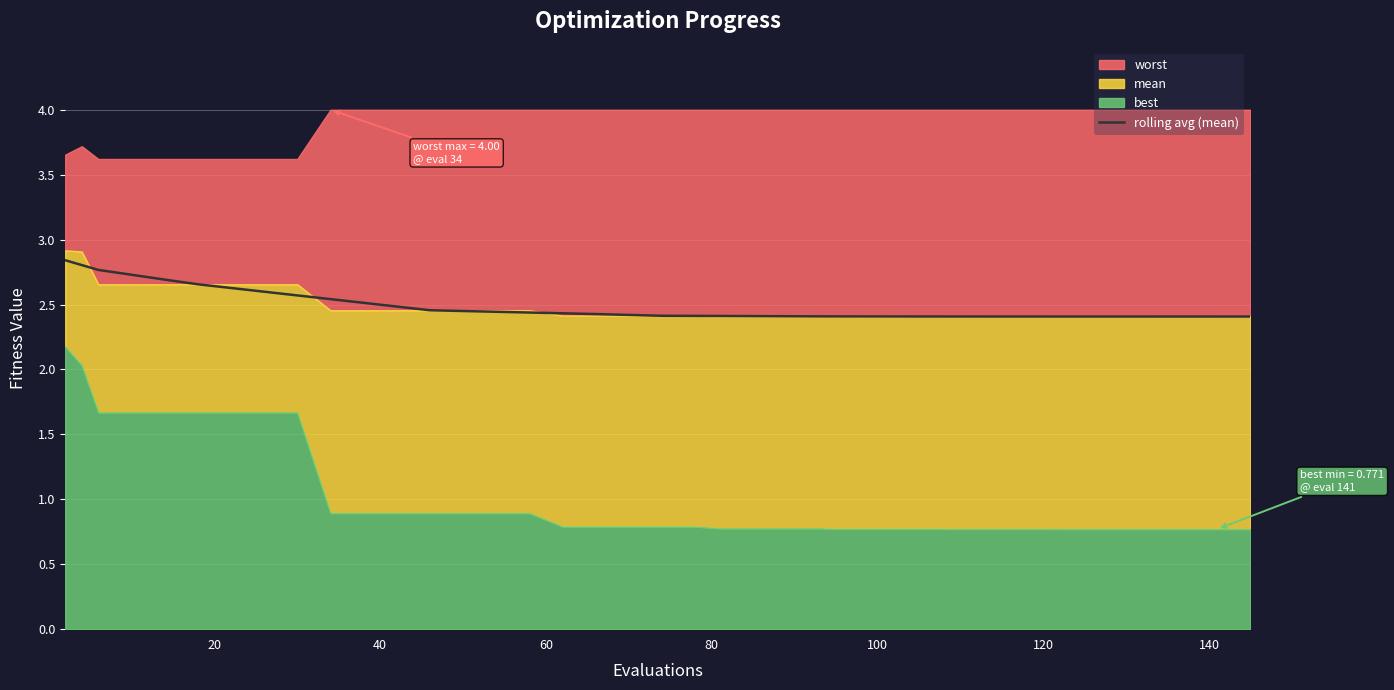

Reading right to left, what are all the values shown in this chart?

2.4	2.4	2.4	2.4	2.4	2.4	2.4	2.4	2.4	2.4	2.4	2.4	2.4	2.4	2.4	2.4	2.4	2.4	2.4	2.4	2.4	2.4	2.4	2.4	2.4	2.4	2.5	2.5	2.5	2.5	2.5	2.6	2.6	2.6	2.7	2.7	2.7	2.8	2.8	2.8